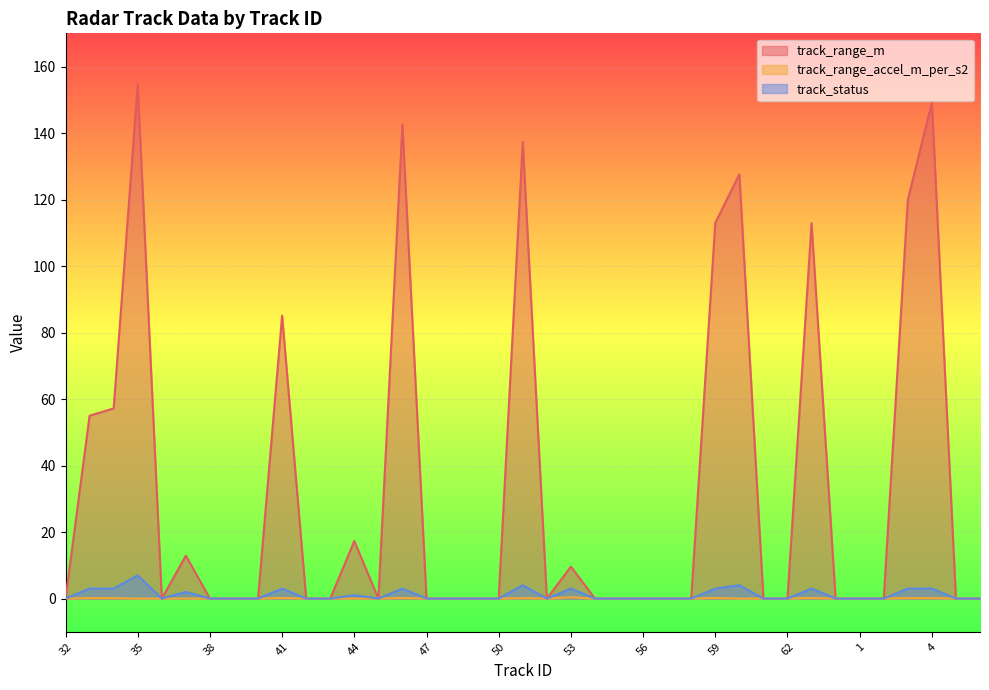

How many positive values does the track_range_accel_m_per_s2 series have?

10